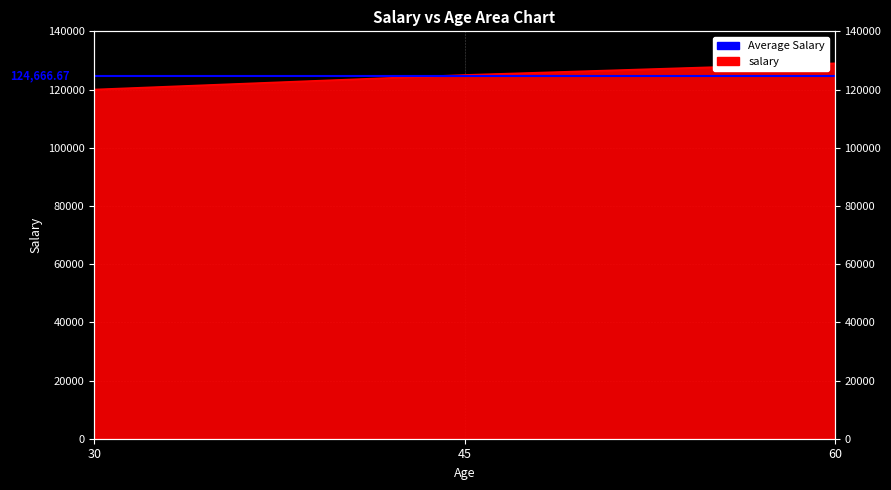

Reading left to right, extract all data points from this chart.

30=120000	45=125000	60=129000